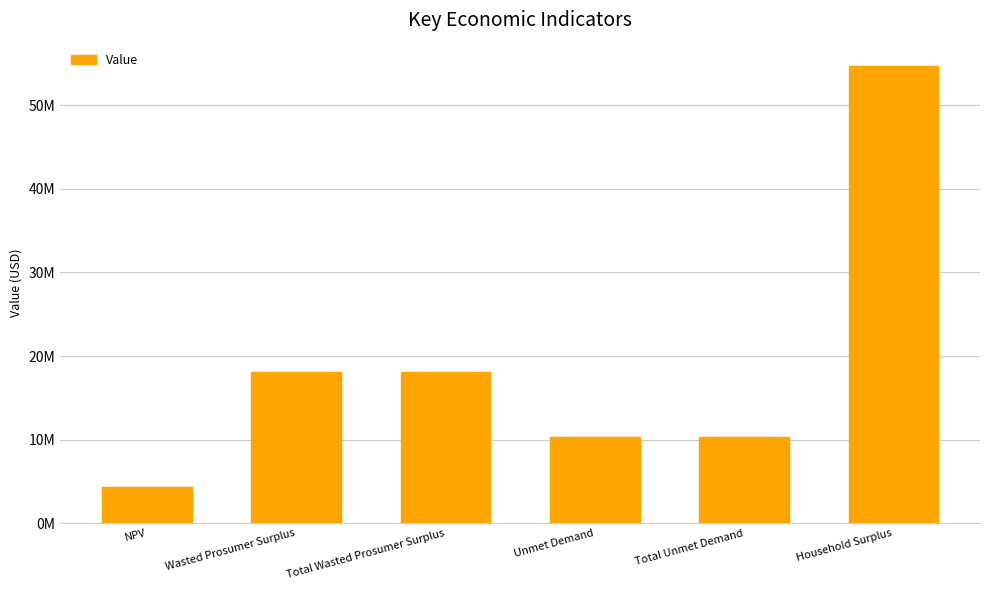

What position from the left is Total Wasted Prosumer Surplus?

3